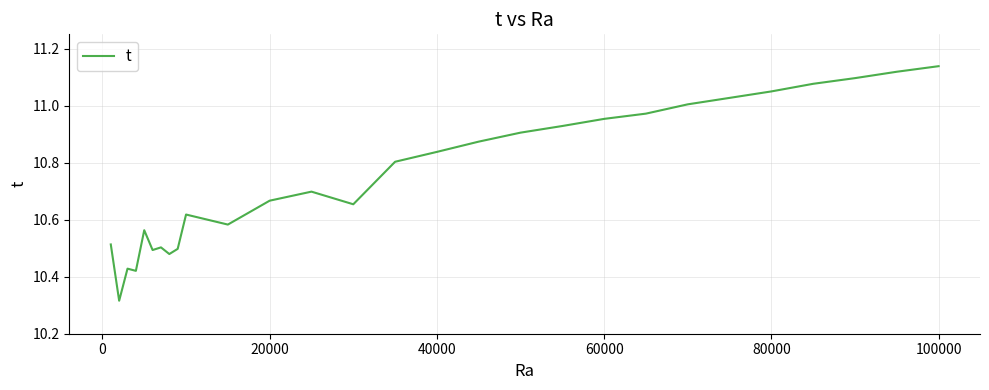

What is the difference between the maximum and minimum values?

0.8